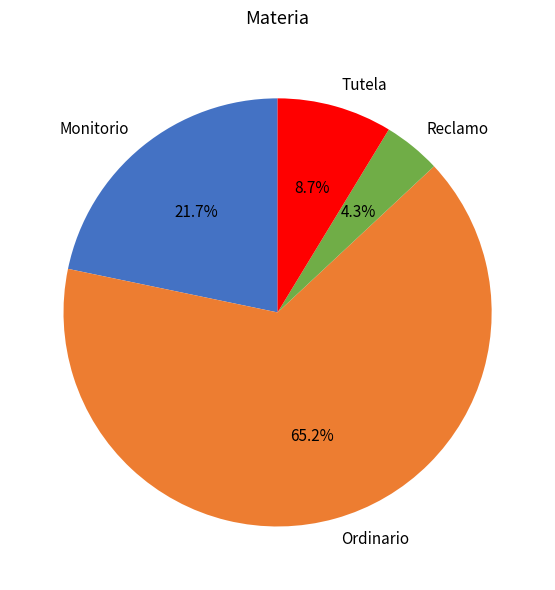

Does Tutela represent more than half of the total?

No